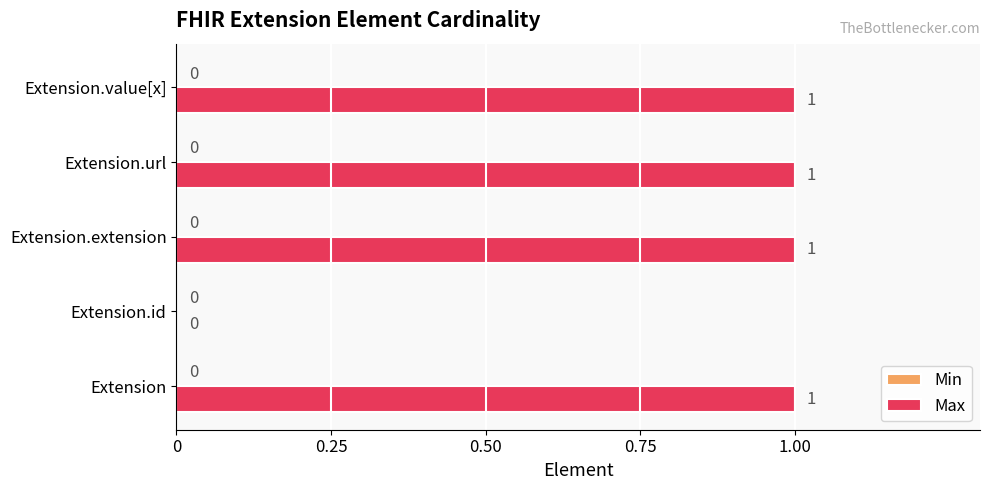

What is the ratio of the value at Extension.value[x] to the value at Extension.extension?

1.0